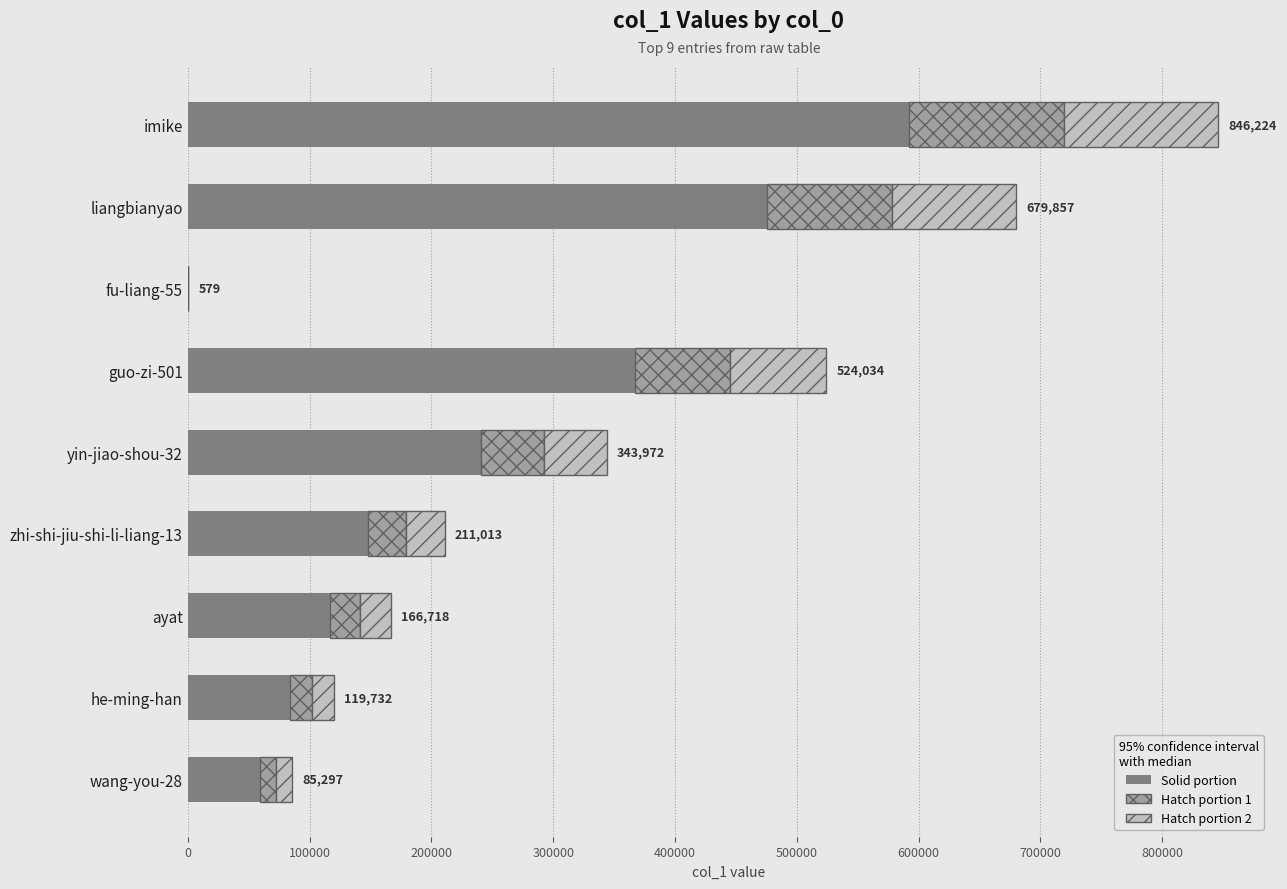

At which category is the sum across all series the highest?

imike